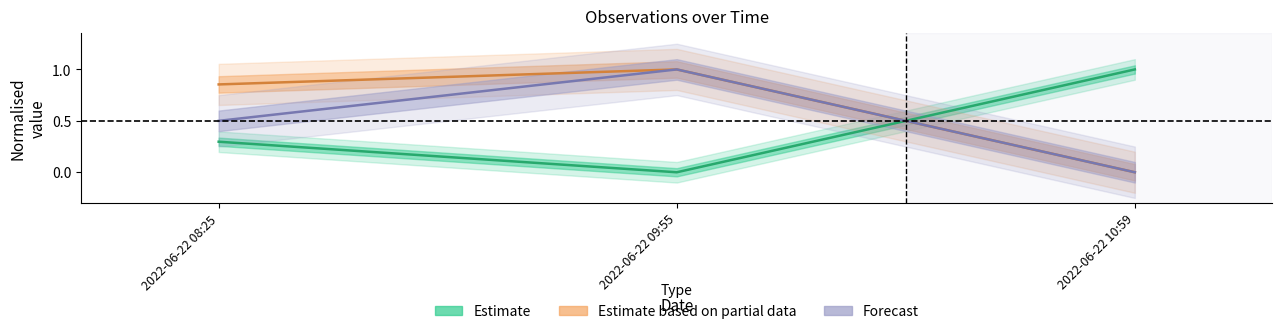

Reading right to left, what are all the values shown in this chart?

Ost: 2022-06-22 10:59=1.0	2022-06-22 09:55=0.0	2022-06-22 08:25=0.3
Nord: 2022-06-22 10:59=0.0	2022-06-22 09:55=1.0	2022-06-22 08:25=0.9
Id: 2022-06-22 10:59=0.0	2022-06-22 09:55=1.0	2022-06-22 08:25=0.5